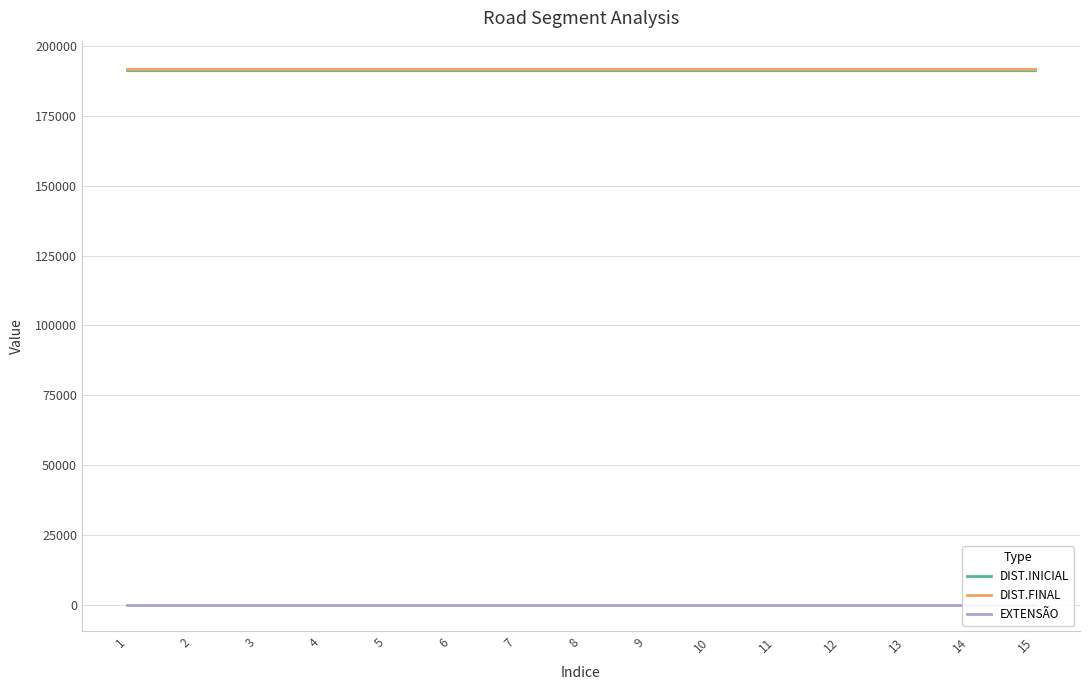

What value does the DIST.INICIAL series have at 2?

191389